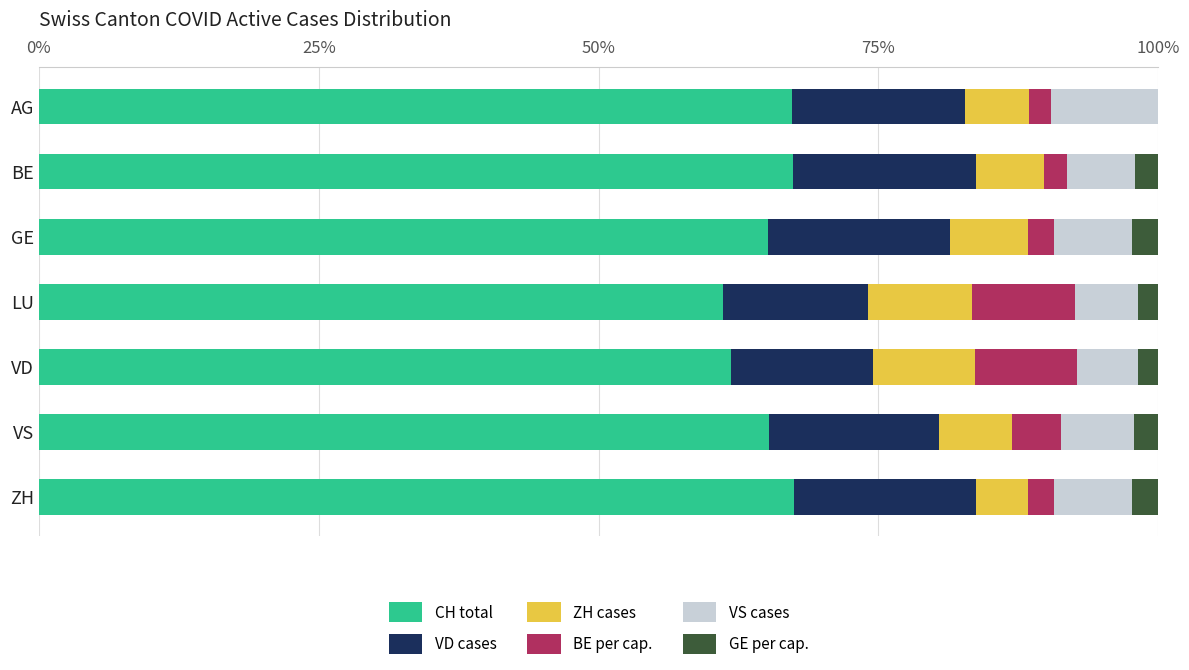

What is the total value across all series at GE?

100.0